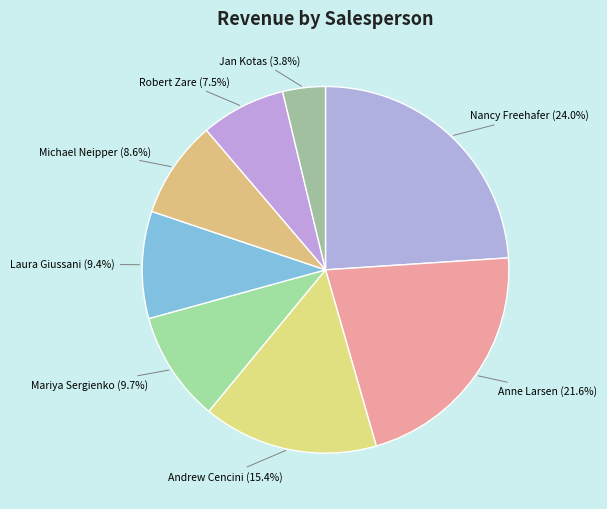

Is there any slice that represents more than half of the pie?

No